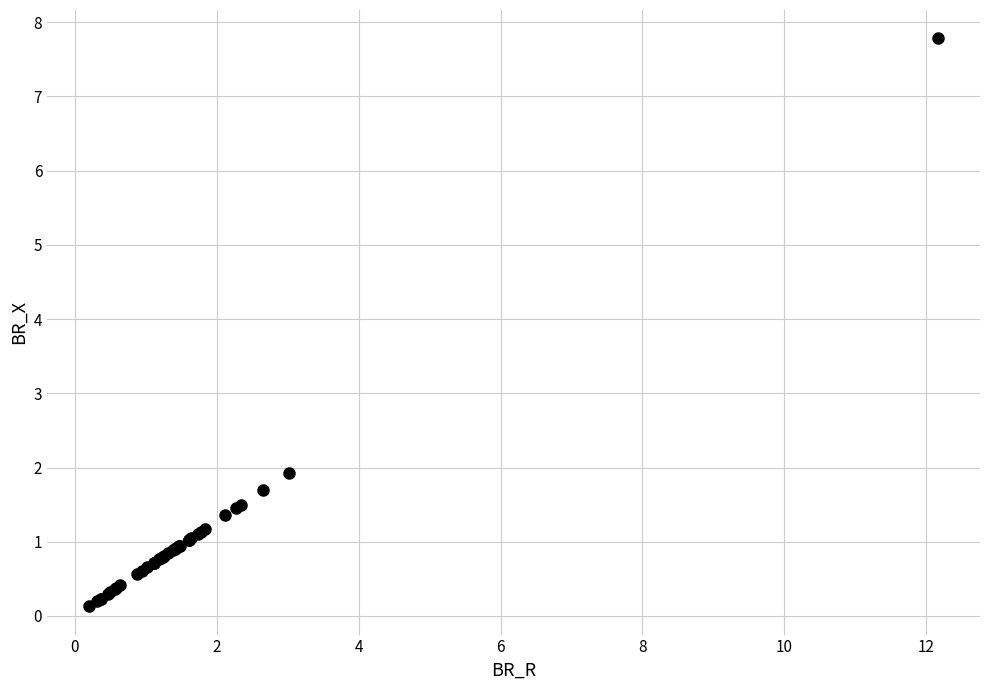

What Y value in the scatter plot is closest to 3?

1.9